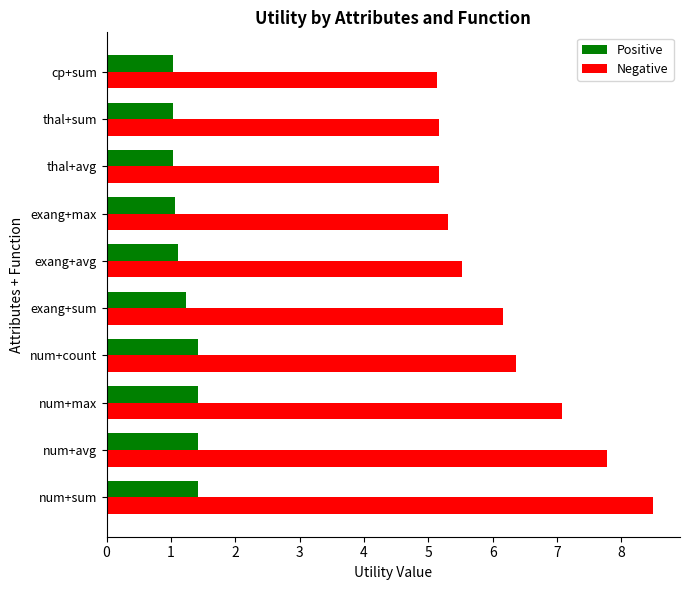

The Negative series shows 1.2 at thal+sum. True or false?

False